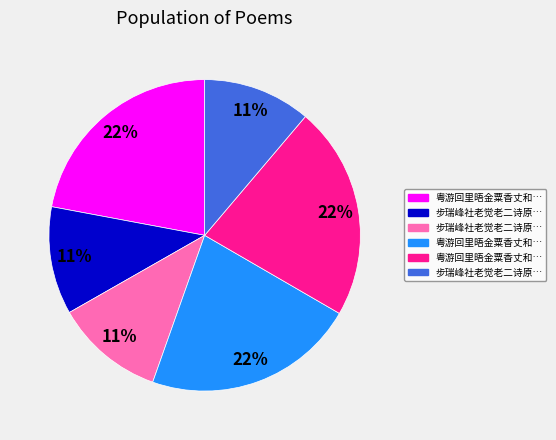

Does any single category account for the majority?

No